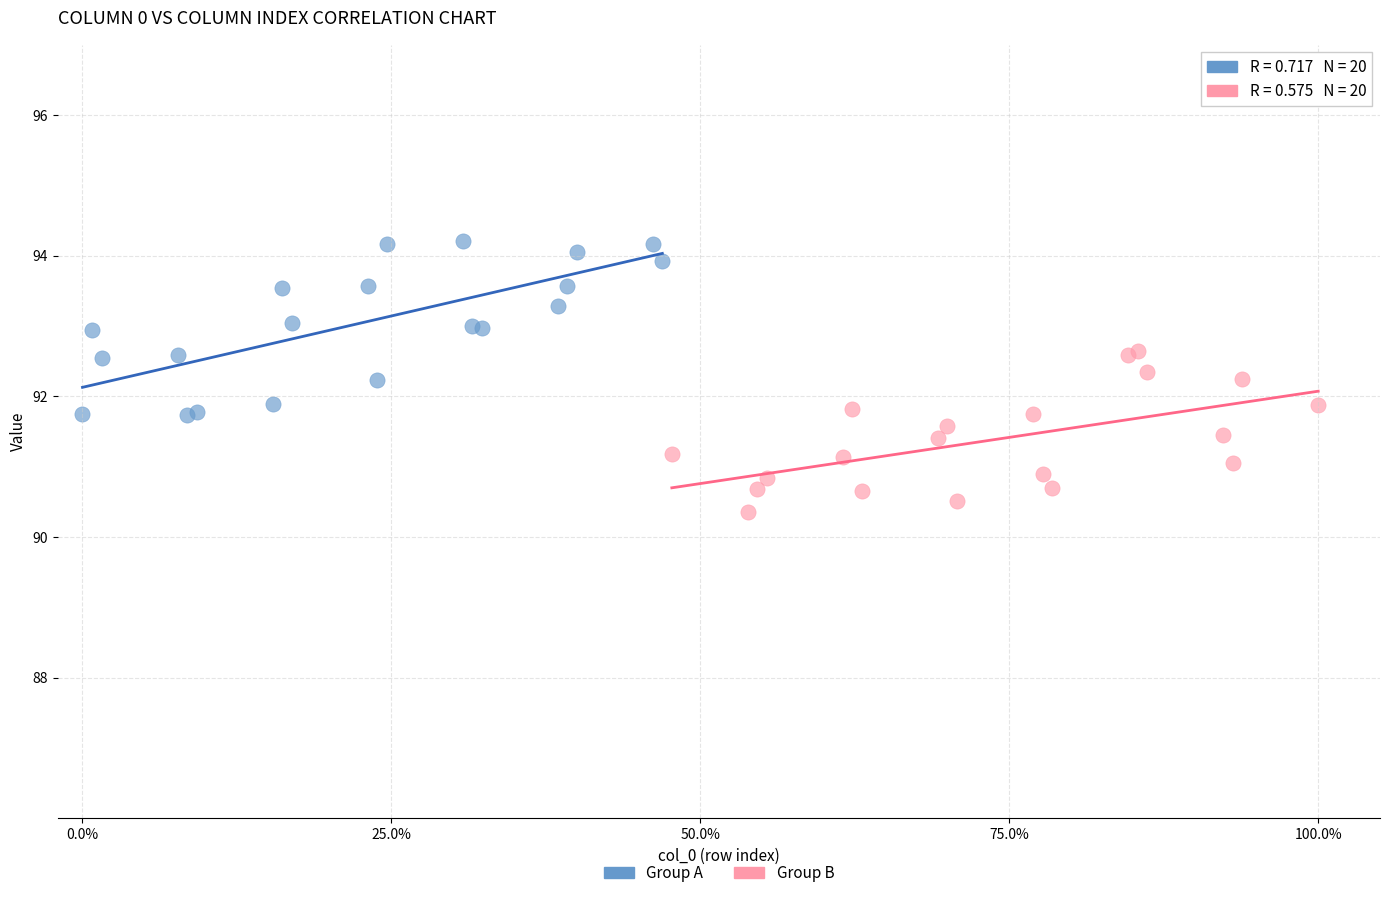

Which series reaches the maximum Y coordinate?

Group A